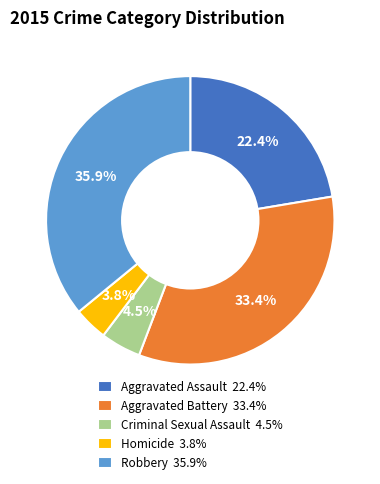

True or false: Aggravated Battery accounts for 33% of the total.

True